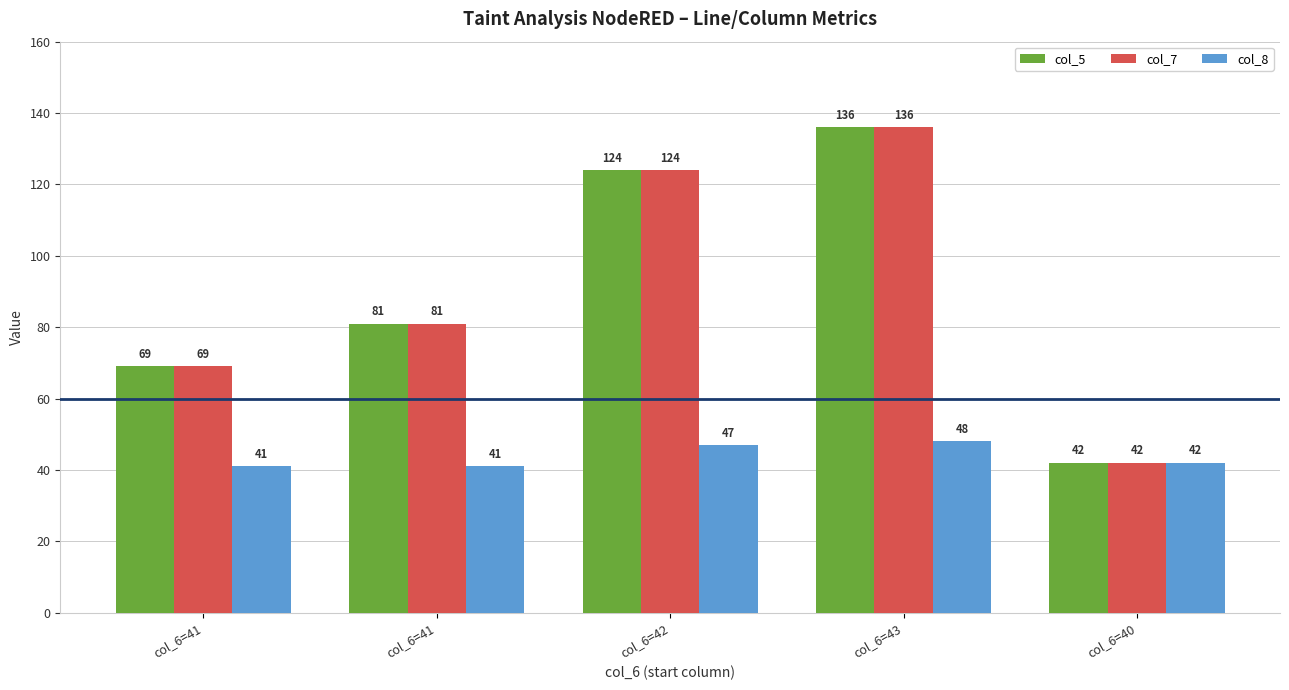

The value of col_8 at col_6=42 is 31. True or false?

False